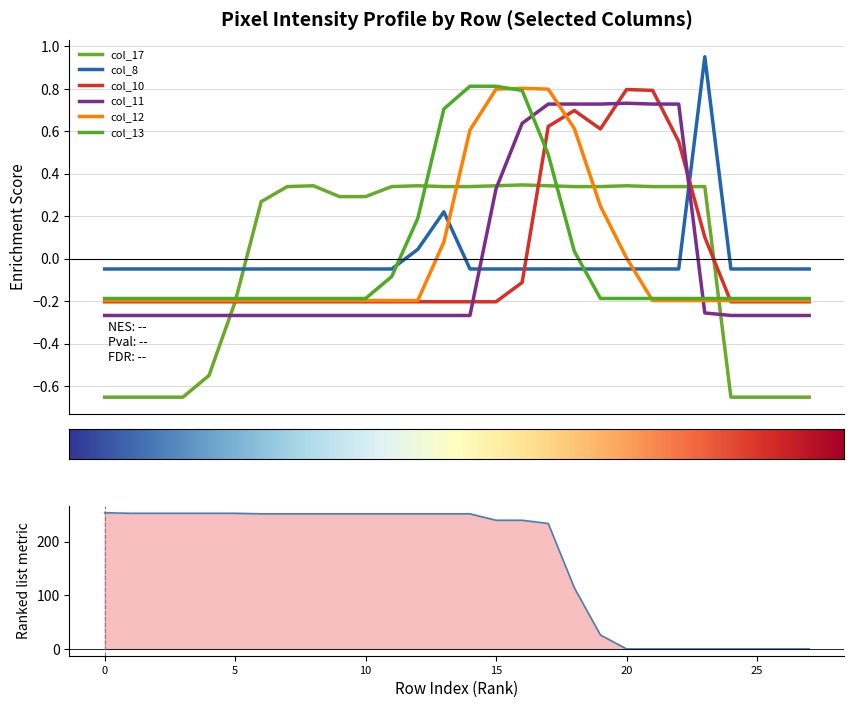

Reading left to right, extract all data points from this chart.

col_17: -0.7	-0.7	-0.7	-0.7	-0.6	-0.2	0.3	0.3	0.3	0.3	0.3	0.3	0.3	0.3	0.3	0.3	0.3	0.3	0.3	0.3	0.3	0.3	0.3	0.3	-0.7	-0.7	-0.7	-0.7
col_8: -0.0	-0.0	-0.0	-0.0	-0.0	-0.0	-0.0	-0.0	-0.0	-0.0	-0.0	-0.0	0.0	0.2	-0.0	-0.0	-0.0	-0.0	-0.0	-0.0	-0.0	-0.0	-0.0	1.0	-0.0	-0.0	-0.0	-0.0
col_10: -0.2	-0.2	-0.2	-0.2	-0.2	-0.2	-0.2	-0.2	-0.2	-0.2	-0.2	-0.2	-0.2	-0.2	-0.2	-0.2	-0.1	0.6	0.7	0.6	0.8	0.8	0.6	0.1	-0.2	-0.2	-0.2	-0.2
col_11: -0.3	-0.3	-0.3	-0.3	-0.3	-0.3	-0.3	-0.3	-0.3	-0.3	-0.3	-0.3	-0.3	-0.3	-0.3	0.3	0.6	0.7	0.7	0.7	0.7	0.7	0.7	-0.3	-0.3	-0.3	-0.3	-0.3
col_12: -0.2	-0.2	-0.2	-0.2	-0.2	-0.2	-0.2	-0.2	-0.2	-0.2	-0.2	-0.2	-0.2	0.1	0.6	0.8	0.8	0.8	0.6	0.2	0.0	-0.2	-0.2	-0.2	-0.2	-0.2	-0.2	-0.2
col_13: -0.2	-0.2	-0.2	-0.2	-0.2	-0.2	-0.2	-0.2	-0.2	-0.2	-0.2	-0.1	0.2	0.7	0.8	0.8	0.8	0.5	0.0	-0.2	-0.2	-0.2	-0.2	-0.2	-0.2	-0.2	-0.2	-0.2